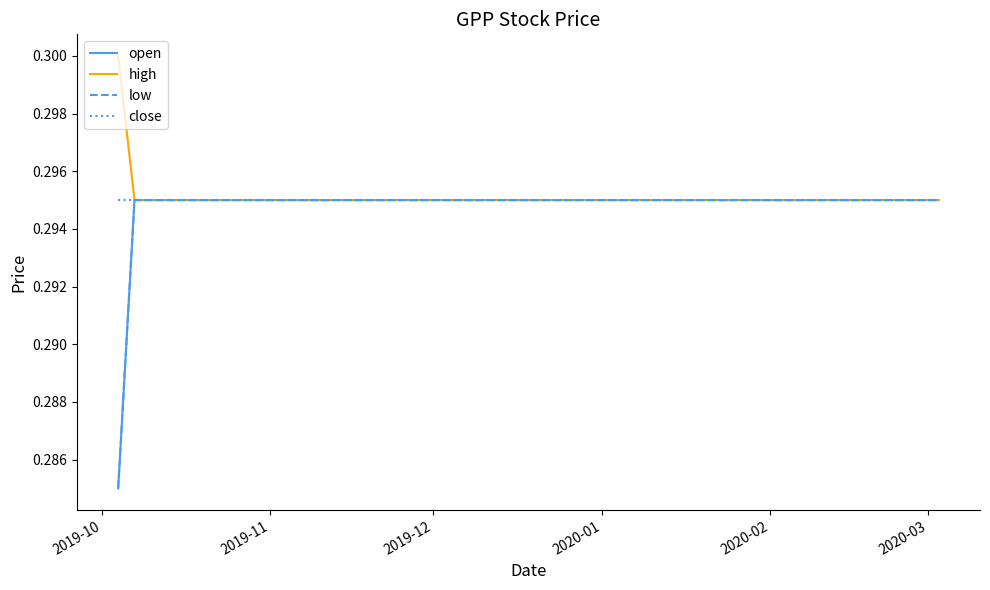

Which series has the largest total across all categories?

high